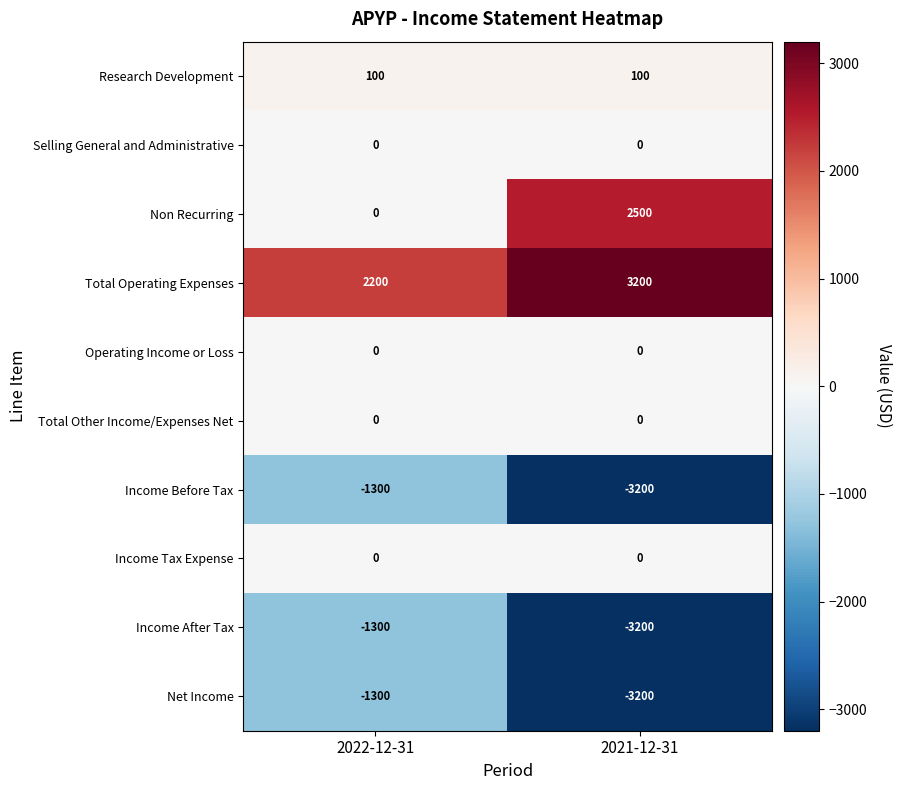

Reading left to right, list all the values displayed in this chart.

Research Development: 2022-12-31=100	2021-12-31=100
Selling General and Administrative: 2022-12-31=0	2021-12-31=0
Non Recurring: 2022-12-31=0	2021-12-31=2500
Total Operating Expenses: 2022-12-31=2200	2021-12-31=3200
Operating Income or Loss: 2022-12-31=0	2021-12-31=0
Total Other Income/Expenses Net: 2022-12-31=0	2021-12-31=0
Income Before Tax: 2022-12-31=-1300	2021-12-31=-3200
Income Tax Expense: 2022-12-31=0	2021-12-31=0
Income After Tax: 2022-12-31=-1300	2021-12-31=-3200
Net Income: 2022-12-31=-1300	2021-12-31=-3200